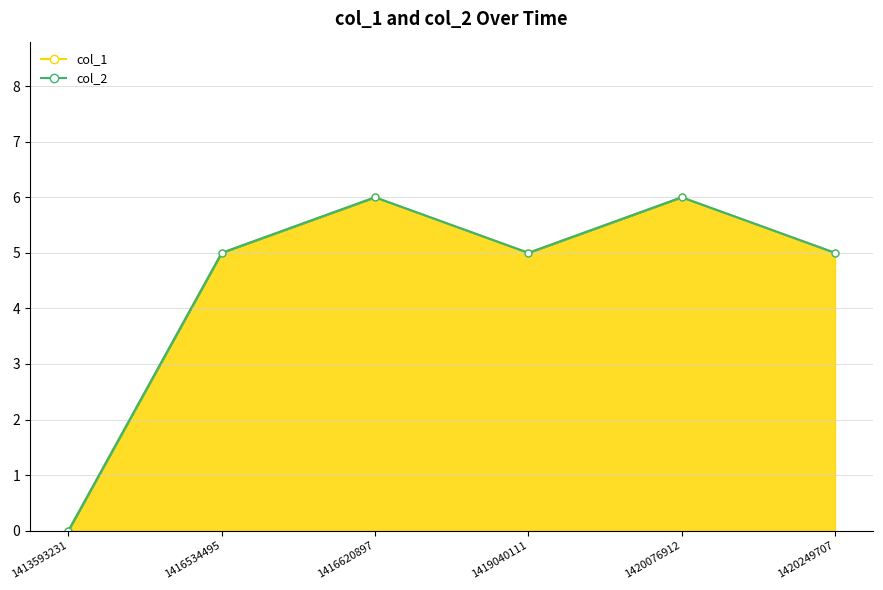

Which category has the highest value across all series?

1416620897